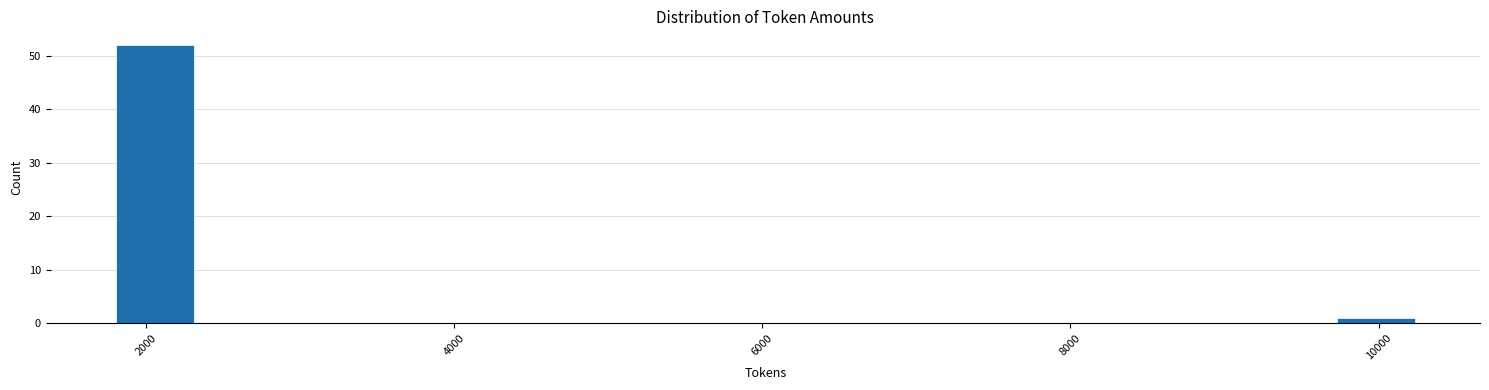

Read against the x-axis, roughly where is the centre of the tallest bar?

2000